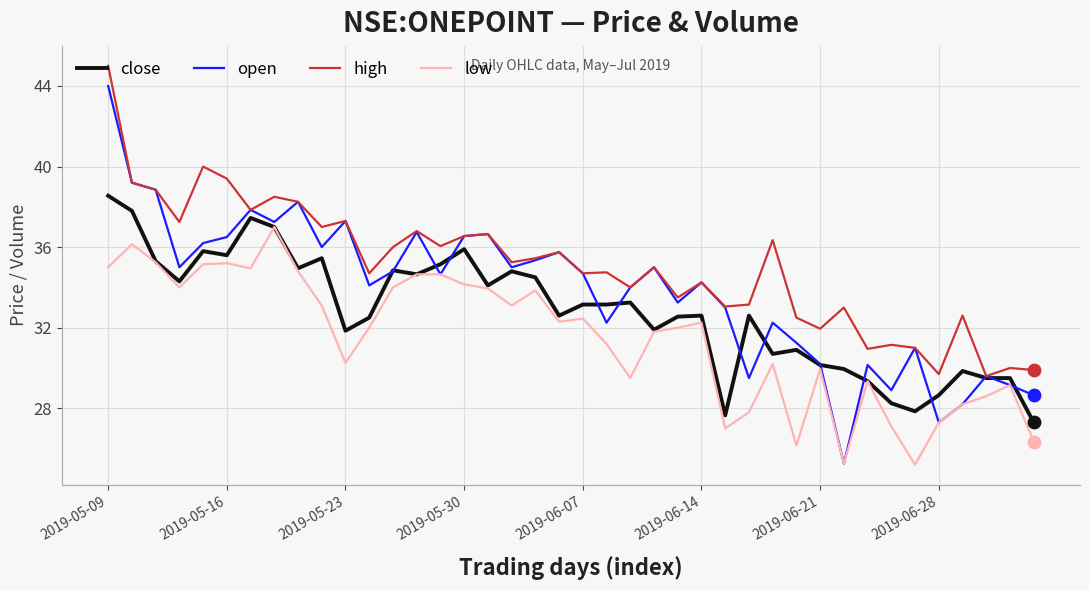

Which series has the largest range (max minus min)?

open